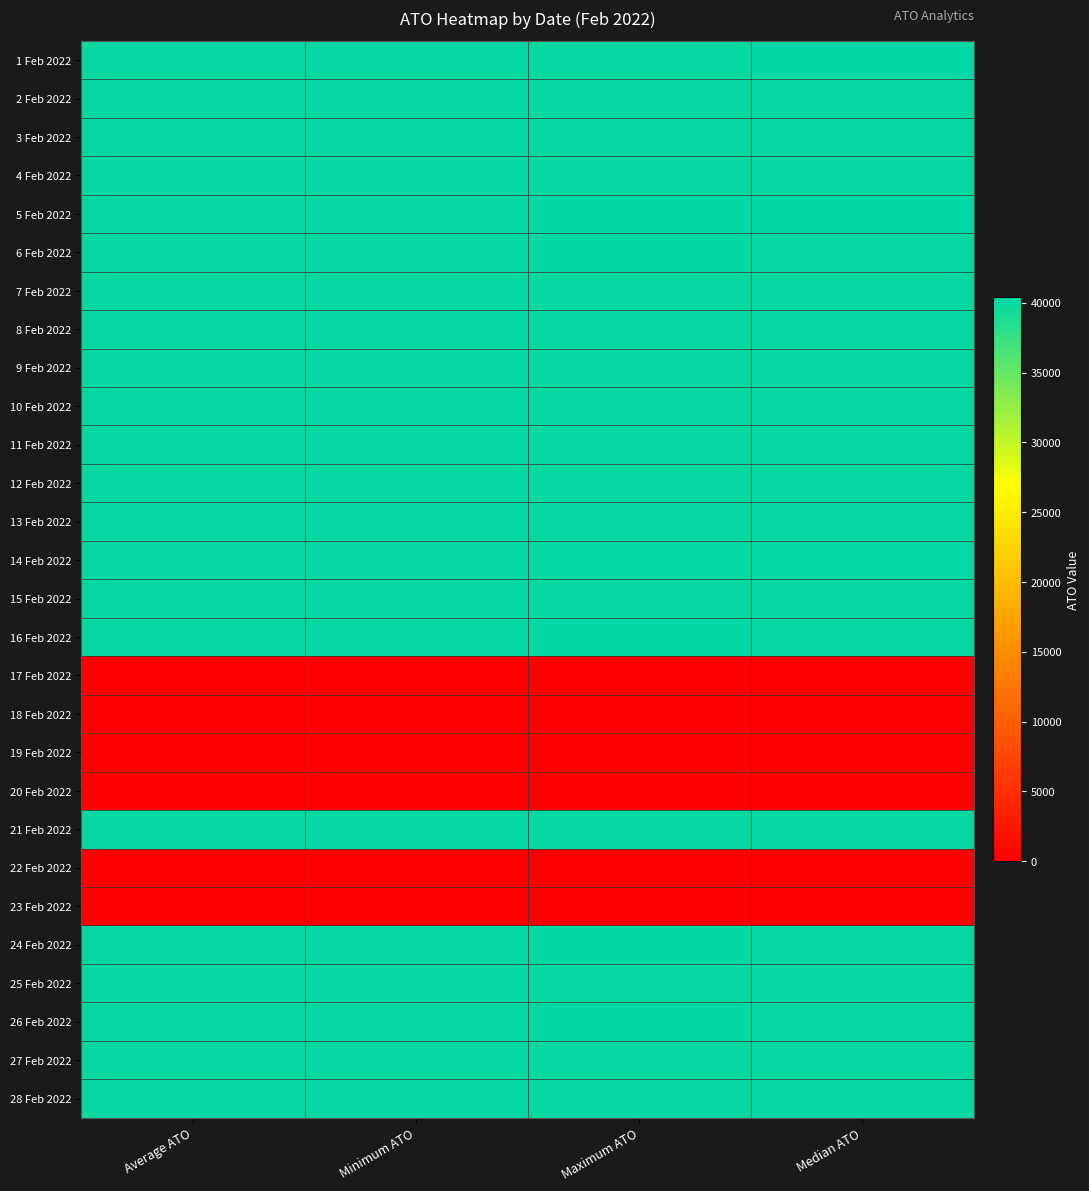

At which category is the sum across all series the highest?

Maximum ATO